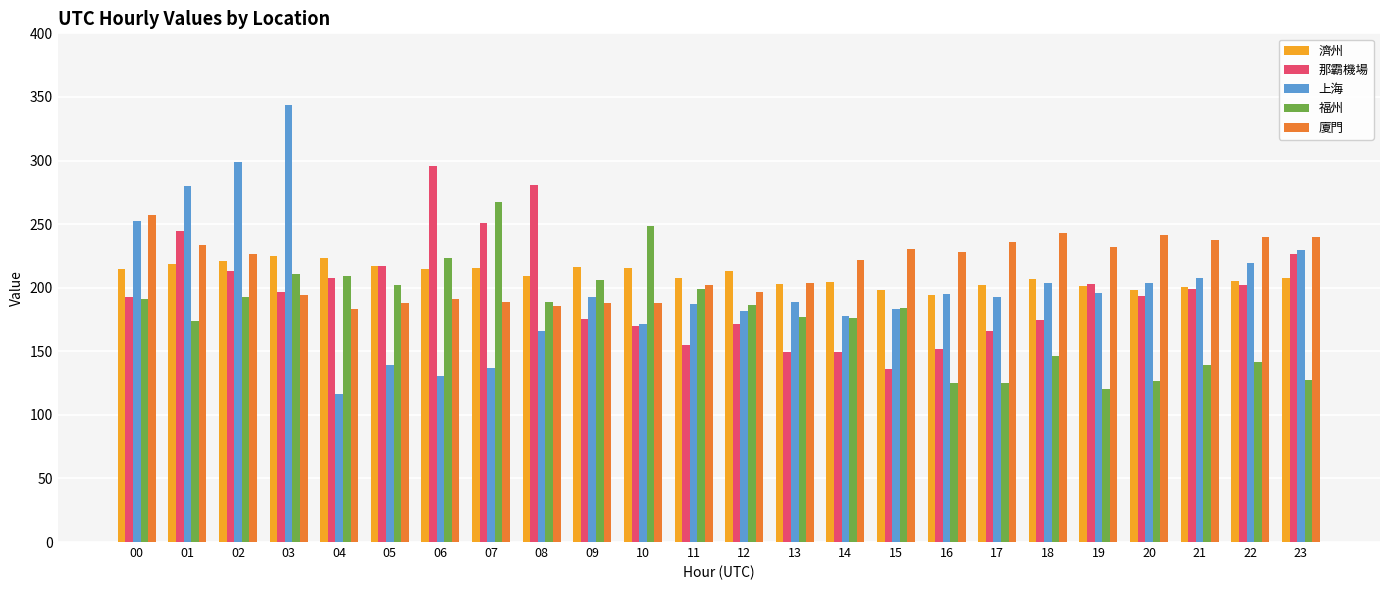

The 廈門 series shows 360.7 at 22. True or false?

False